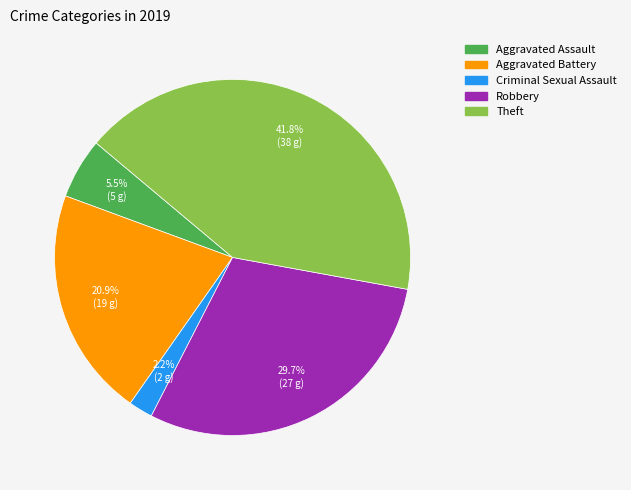

Is there a majority slice in this chart?

No